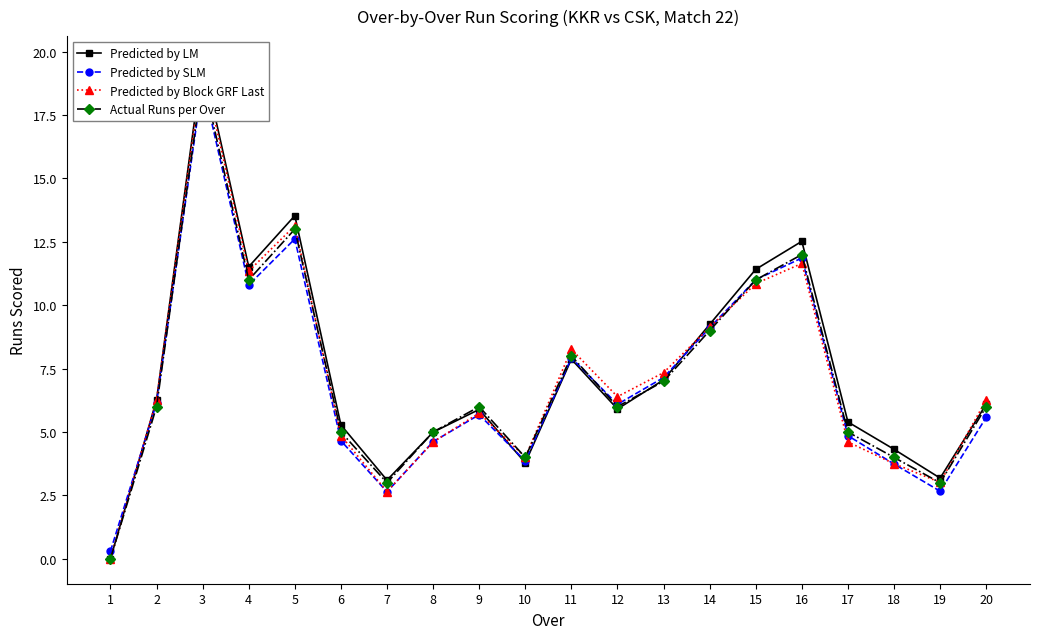

What is the value of the Predicted by SLM point at the 4th from the left?

10.8